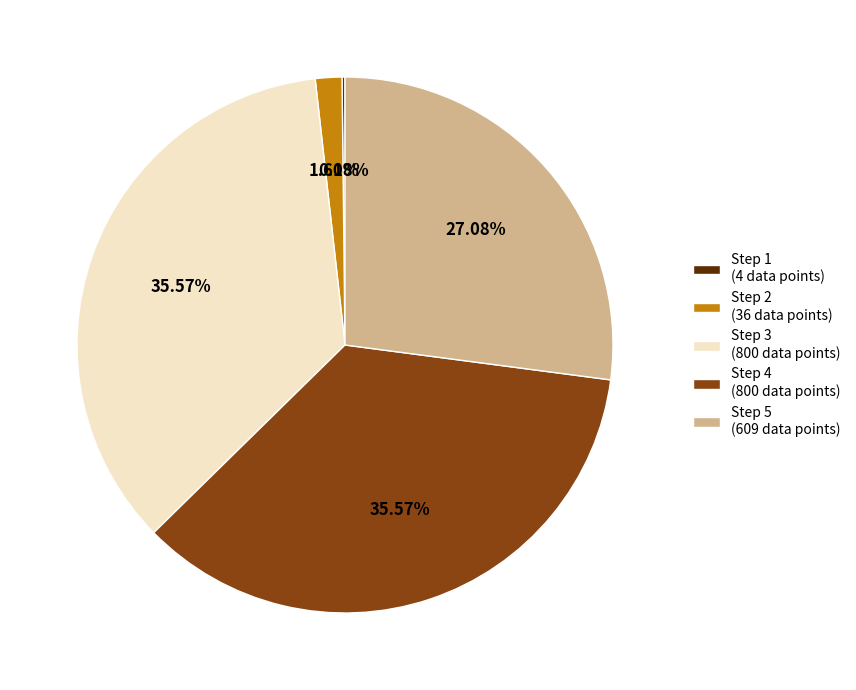

Combined, do Step 2 and Step 4 account for over 50%?

No